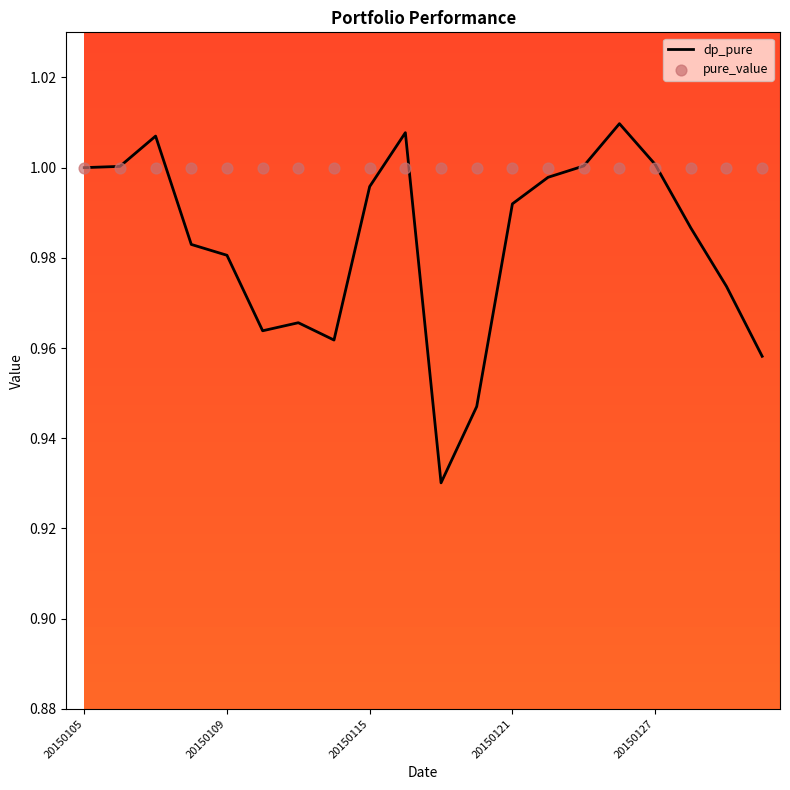

At how many categories does at least one series exceed 1?

6